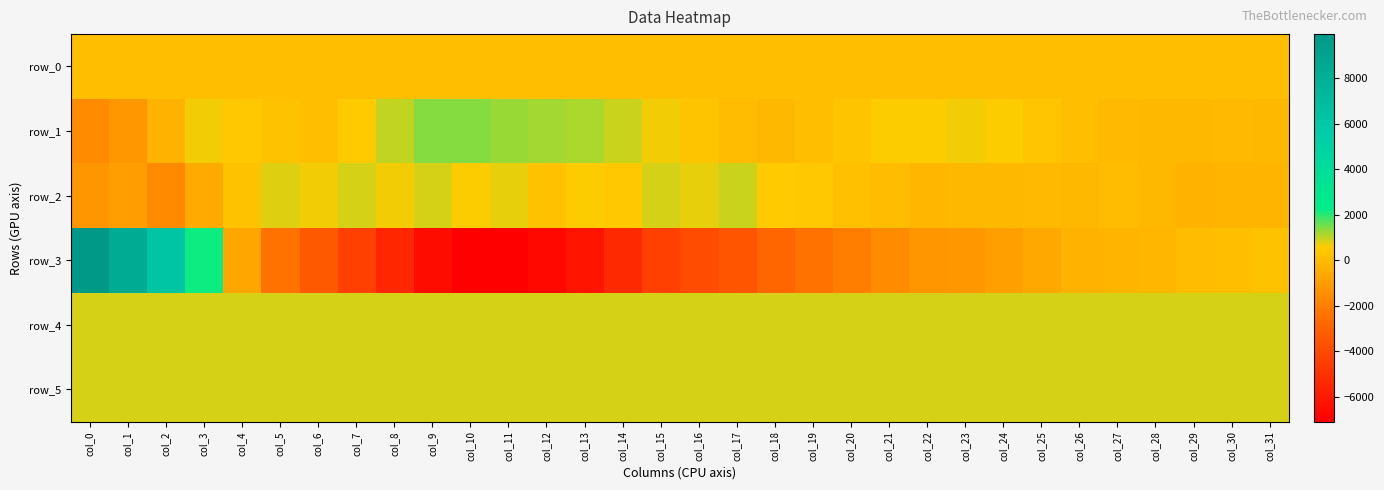

Reading right to left, extract all data points from this chart.

row_0: col_31=157.3	col_30=157.2	col_29=157.2	col_28=157.1	col_27=157.1	col_26=157.0	col_25=157.0	col_24=157.0	col_23=156.9	col_22=156.8	col_21=156.8	col_20=156.8	col_19=156.7	col_18=156.6	col_17=156.6	col_16=156.6	col_15=156.5	col_14=156.4	col_13=156.4	col_12=156.4	col_11=156.3	col_10=156.2	col_9=156.2	col_8=156.2	col_7=156.1	col_6=156.1	col_5=156.0	col_4=156.0	col_3=155.9	col_2=155.9	col_1=155.8	col_0=155.8
row_1: col_31=-63.0	col_30=-17.0	col_29=-48.0	col_28=-86.0	col_27=7.0	col_26=125.0	col_25=389.0	col_24=571.0	col_23=654.0	col_22=600.0	col_21=570.0	col_20=341.0	col_19=97.0	col_18=-67.0	col_17=81.0	col_16=319.0	col_15=680.0	col_14=912.0	col_13=1103.0	col_12=1163.0	col_11=1253.0	col_10=1417.0	col_9=1398.0	col_8=1016.0	col_7=552.0	col_6=119.0	col_5=254.0	col_4=426.0	col_3=657.0	col_2=-244.0	col_1=-1139.0	col_0=-1507.0
row_2: col_31=-204.0	col_30=-212.0	col_29=-245.0	col_28=-107.0	col_27=62.0	col_26=-62.0	col_25=-41.0	col_24=-72.0	col_23=-57.0	col_22=-156.0	col_21=69.0	col_20=196.0	col_19=446.0	col_18=532.0	col_17=935.0	col_16=694.0	col_15=860.0	col_14=454.0	col_13=599.0	col_12=263.0	col_11=747.0	col_10=609.0	col_9=887.0	col_8=683.0	col_7=850.0	col_6=635.0	col_5=773.0	col_4=290.0	col_3=-543.0	col_2=-1612.0	col_1=-946.0	col_0=-1184.0
row_3: col_31=245.0	col_30=156.0	col_29=40.0	col_28=-117.0	col_27=-194.0	col_26=-305.0	col_25=-603.0	col_24=-863.0	col_23=-1112.0	col_22=-1205.0	col_21=-1550.0	col_20=-2034.0	col_19=-2410.0	col_18=-2829.0	col_17=-3506.0	col_16=-3860.0	col_15=-4412.0	col_14=-5353.0	col_13=-6202.0	col_12=-6717.0	col_11=-7090.0	col_10=-7083.0	col_9=-6497.0	col_8=-5473.0	col_7=-4401.0	col_6=-3321.0	col_5=-2402.0	col_4=-657.0	col_3=2172.0	col_2=6184.0	col_1=8380.0	col_0=9932.0
row_4: col_31=830.0	col_30=829.0	col_29=828.0	col_28=824.0	col_27=829.0	col_26=829.0	col_25=828.0	col_24=824.0	col_23=825.0	col_22=827.0	col_21=828.0	col_20=828.0	col_19=834.0	col_18=831.0	col_17=829.0	col_16=828.0	col_15=827.0	col_14=826.0	col_13=827.0	col_12=827.0	col_11=827.0	col_10=826.0	col_9=828.0	col_8=825.0	col_7=829.0	col_6=837.0	col_5=828.0	col_4=827.0	col_3=827.0	col_2=825.0	col_1=824.0	col_0=829.0
row_5: col_31=839.0	col_30=837.0	col_29=835.0	col_28=836.0	col_27=839.0	col_26=838.0	col_25=838.0	col_24=837.0	col_23=835.0	col_22=838.0	col_21=837.0	col_20=831.0	col_19=839.0	col_18=841.0	col_17=834.0	col_16=834.0	col_15=834.0	col_14=833.0	col_13=832.0	col_12=830.0	col_11=830.0	col_10=831.0	col_9=831.0	col_8=826.0	col_7=827.0	col_6=828.0	col_5=828.0	col_4=828.0	col_3=825.0	col_2=835.0	col_1=829.0	col_0=830.0